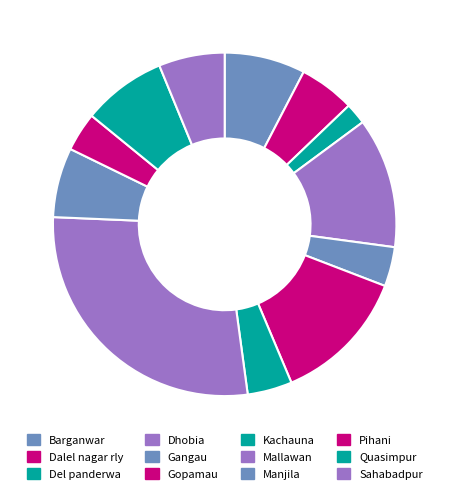

Count the number of slices in the pie.

12